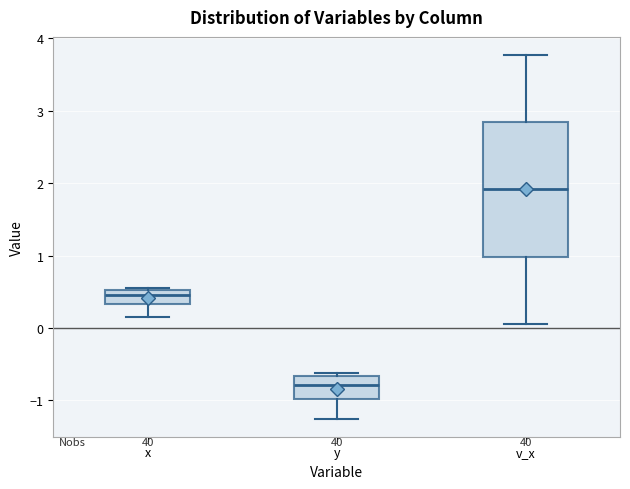

Reading left to right, transcribe this box plot: for each box, give where its median line is, the range the box spans, and where its two whiskers end, as read against the y-axis. The values are not printed on the chart, so give them approximately, as read against the axis.

x: median 0.5 (inside the box), box 0.3 to 0.5, whiskers 0.1 to 0.6
y: median -0.8, box -1.0 to -0.7, whiskers -1.3 to -0.6
v_x: median 1.9, box 1.0 to 2.8, whiskers 0.1 to 3.8